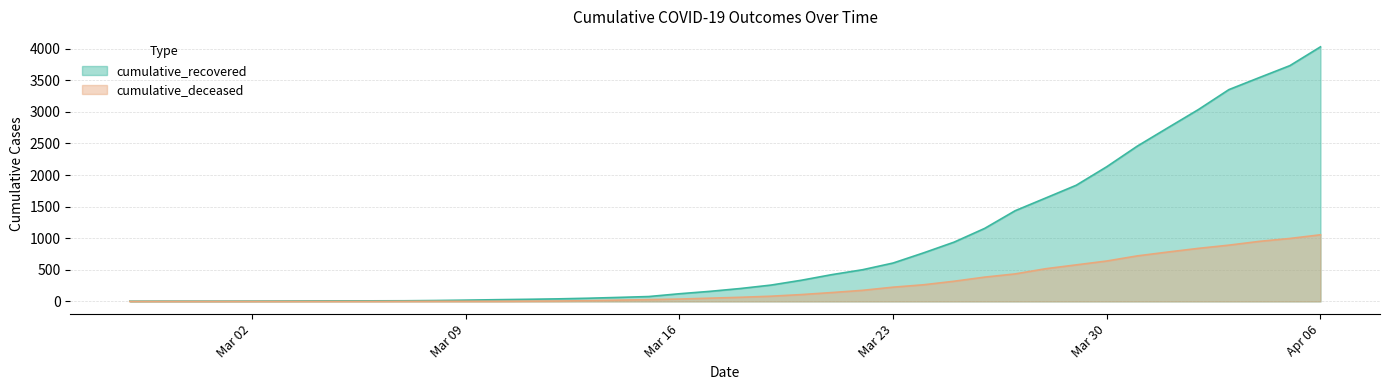

Between 2020-03-22 and 2020-03-07, which is larger?

2020-03-22